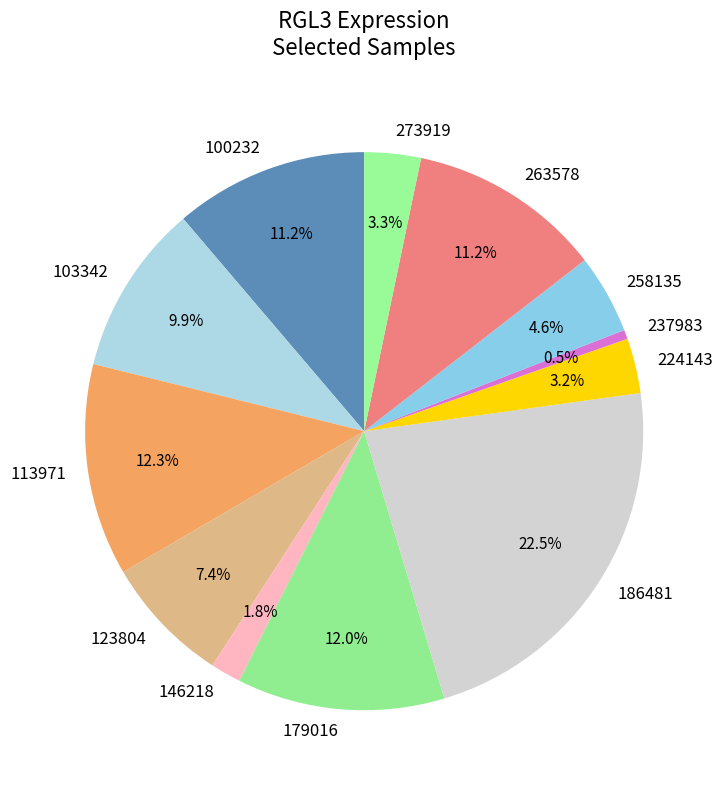

How many segments does this pie chart have?

12